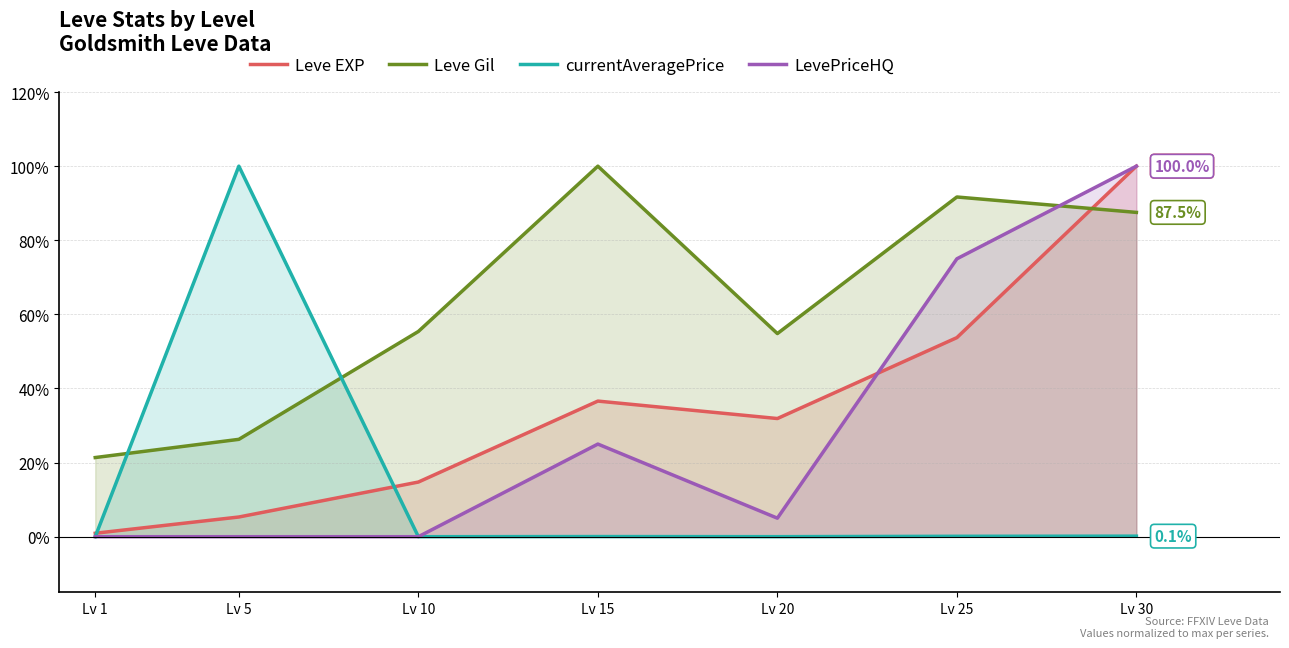

Reading left to right, extract all data points from this chart.

Leve EXP: Lv 1=0.9	Lv 5=5.3	Lv 10=14.7	Lv 15=36.6	Lv 20=31.9	Lv 25=53.7	Lv 30=100.0
Leve Gil: Lv 1=21.4	Lv 5=26.3	Lv 10=55.4	Lv 15=100.0	Lv 20=54.8	Lv 25=91.7	Lv 30=87.5
currentAveragePrice: Lv 1=0.0	Lv 5=100.0	Lv 10=0.0	Lv 15=0.0	Lv 20=0.0	Lv 25=0.1	Lv 30=0.1
LevePriceHQ: Lv 1=0.0	Lv 5=0.0	Lv 10=0.0	Lv 15=25.0	Lv 20=5.0	Lv 25=75.0	Lv 30=100.0